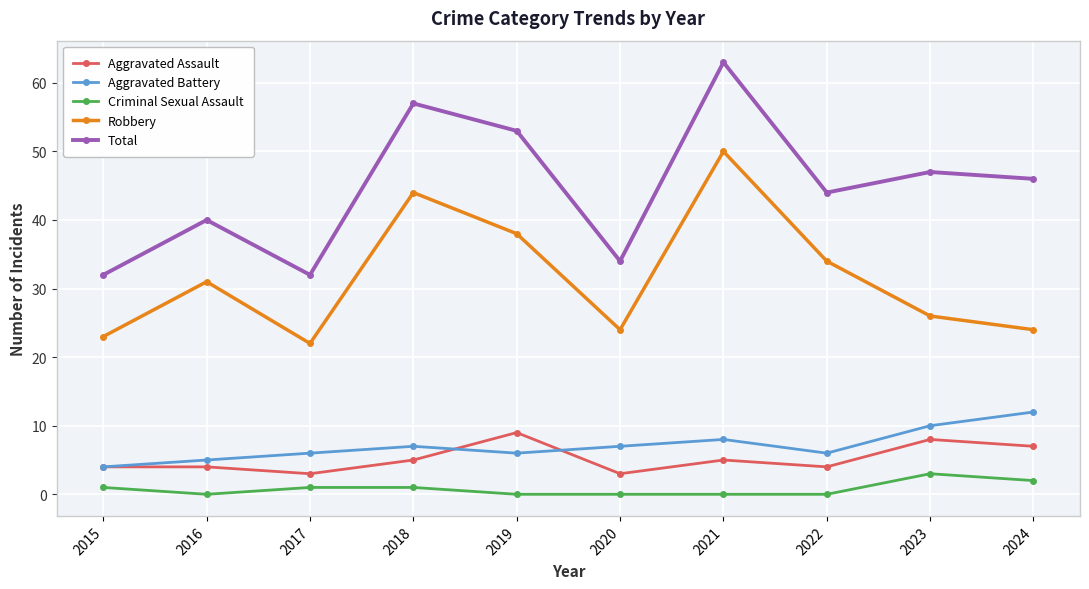

Does the chart display data point markers on the line(s)?

Yes